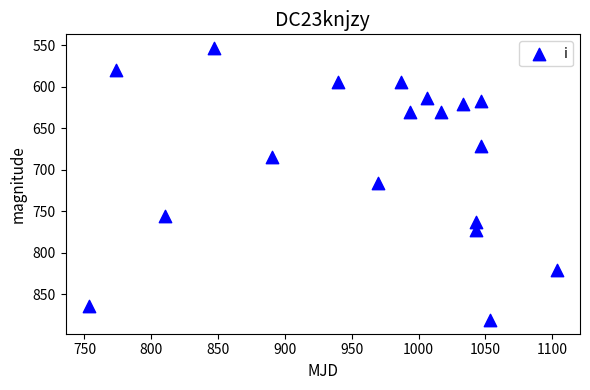

What is the range of X values (max minus min)?

350.0